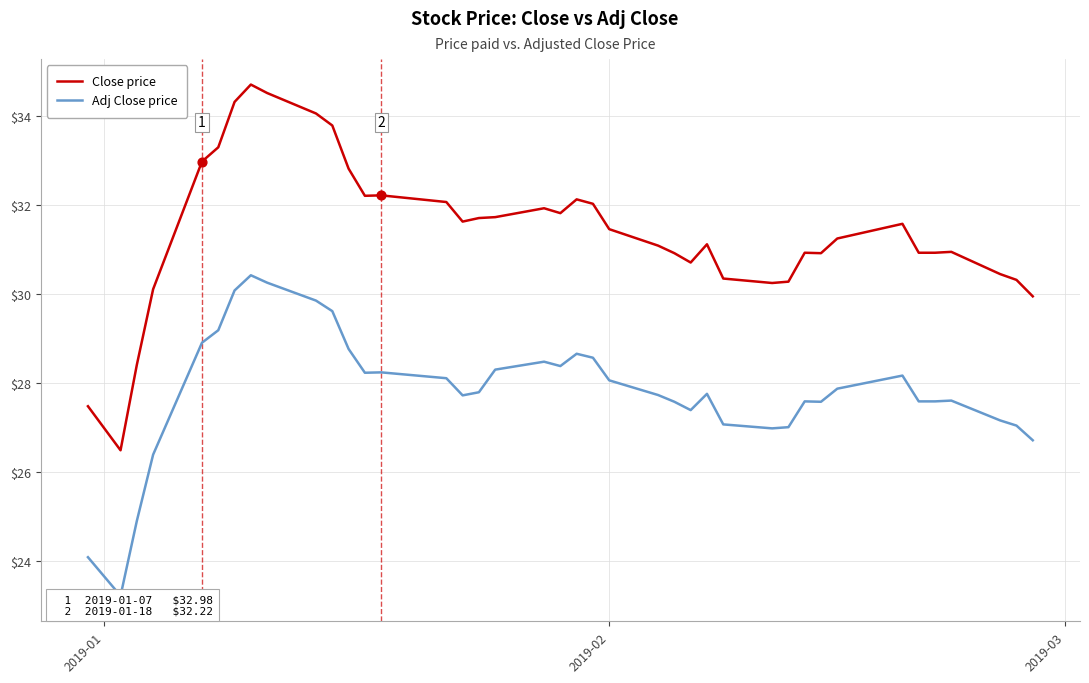

Which series has the largest total across all categories?

Close price